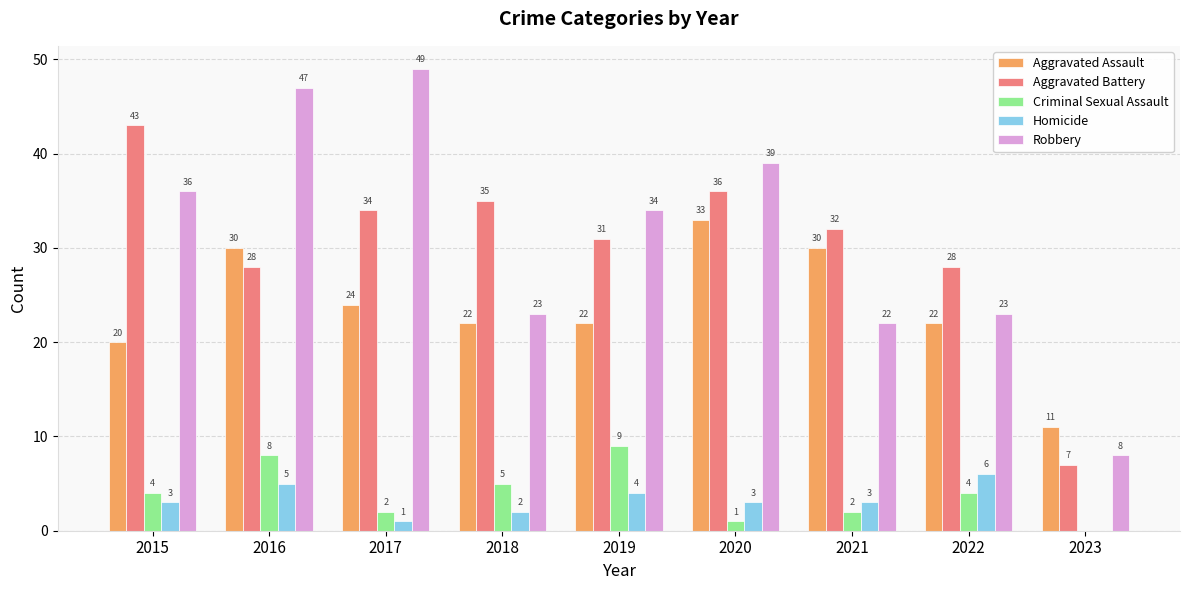

What is the maximum value shown in the chart?

49